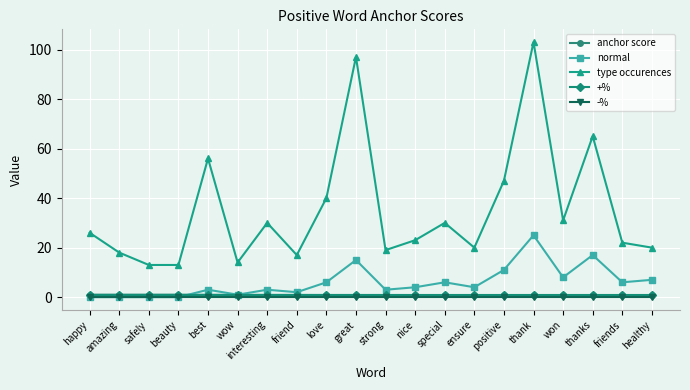

Which category has the highest value across all series?

thank